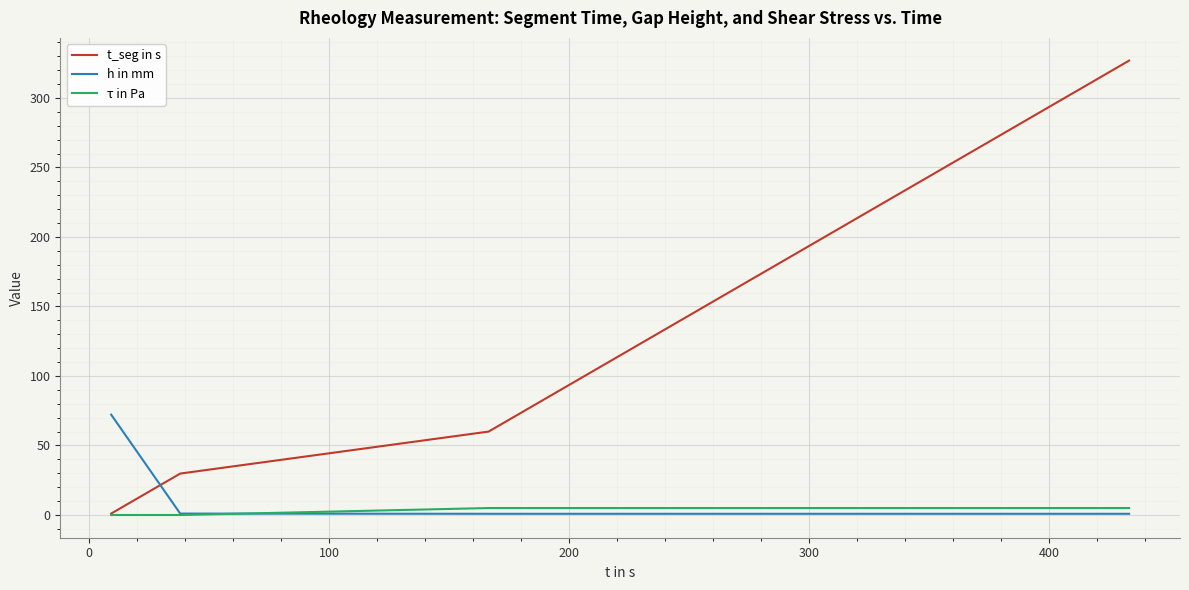

Which series has the widest spread of values?

t_seg in s